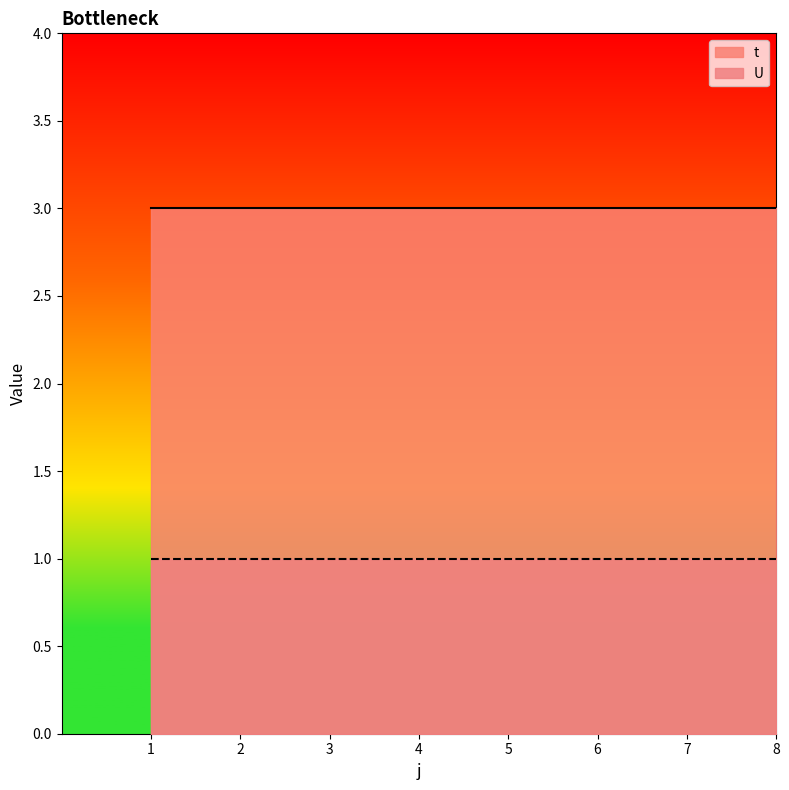

True or false: U has a value of 2 at 6.

False